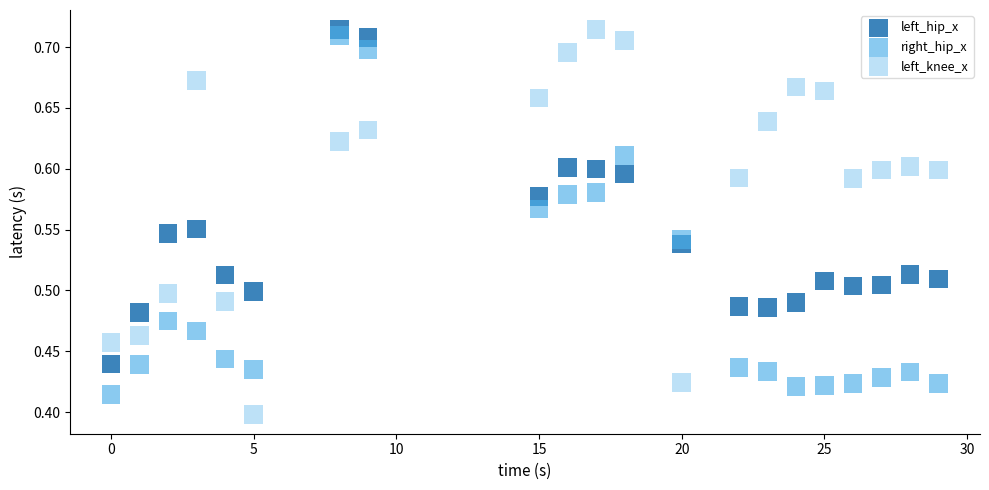

Which series contains the lowest Y value?

left_knee_x